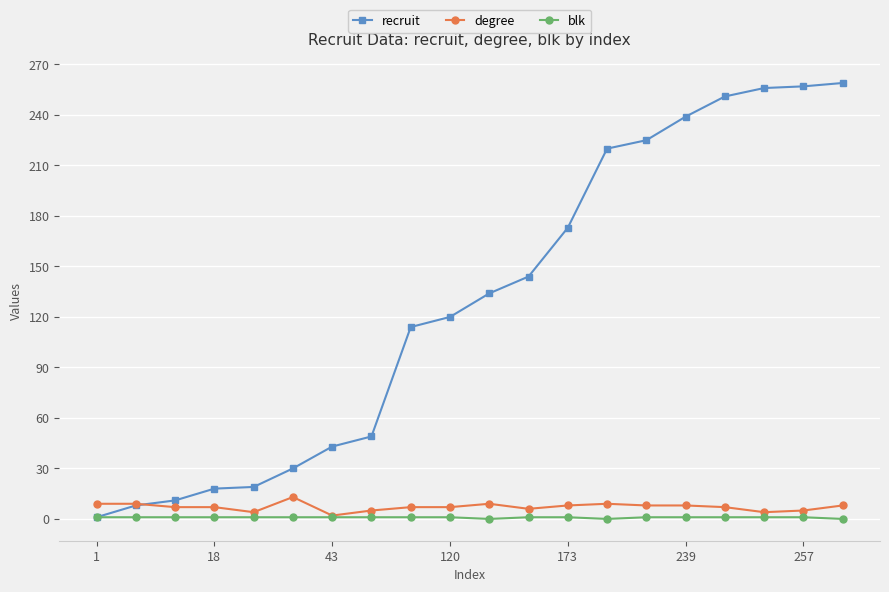

List the series in order of their peak value, highest first.

recruit, degree, blk